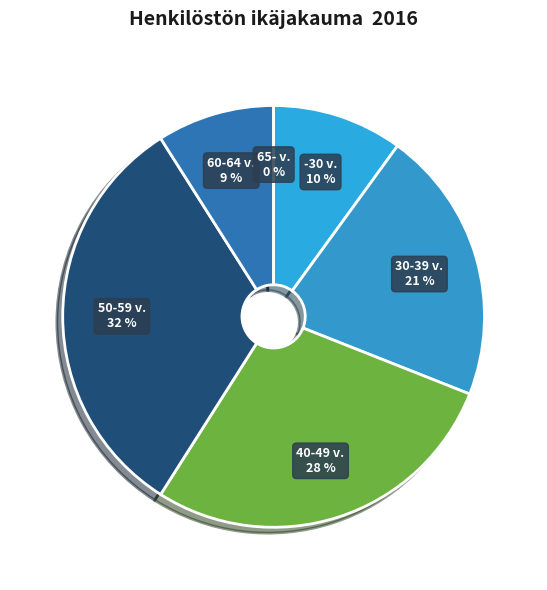

To the nearest percent, what is the difference between the 2 and 10 slice percentages?

25%